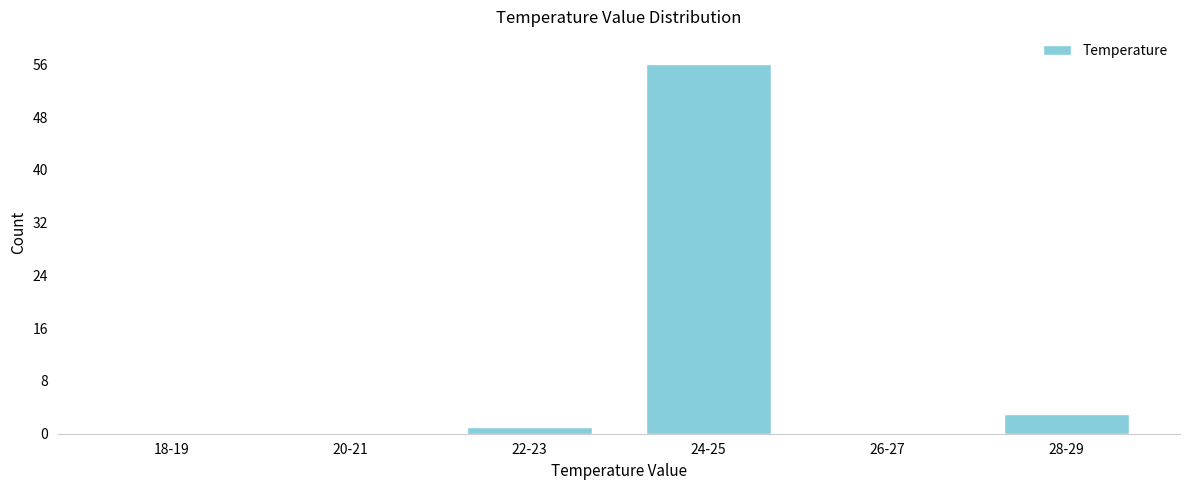

Reading left to right, what are all the values shown in this chart?

18-19=0	20-21=0	22-23=1	24-25=56	26-27=0	28-29=3